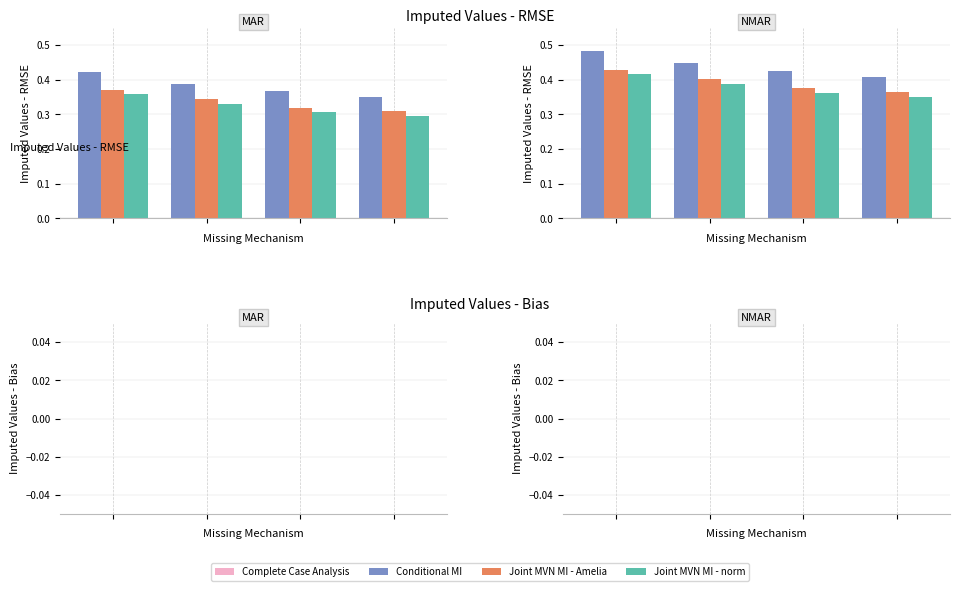

Which series has the largest range (max minus min)?

Conditional MI